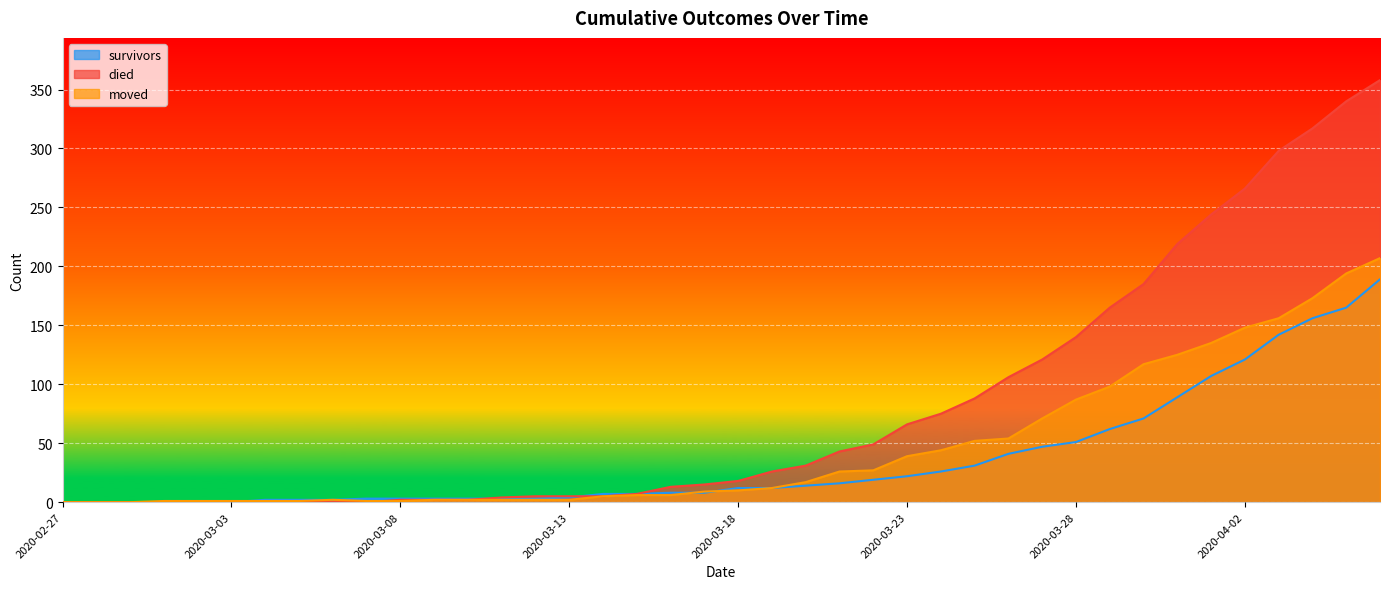

What is the maximum value for died?

358